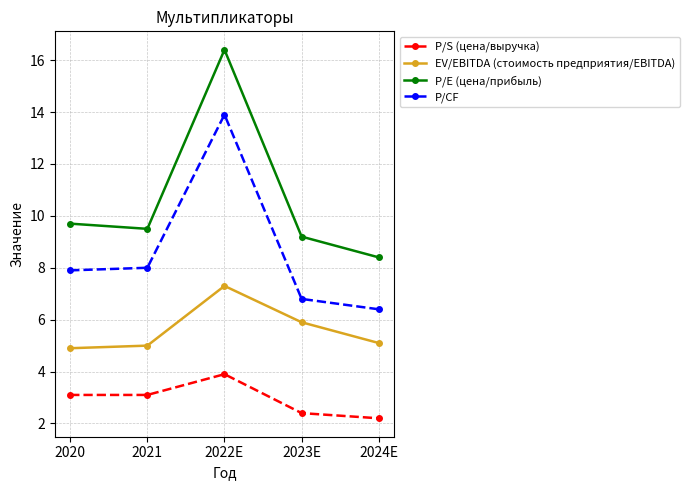

How many lines are shown in the chart?

4